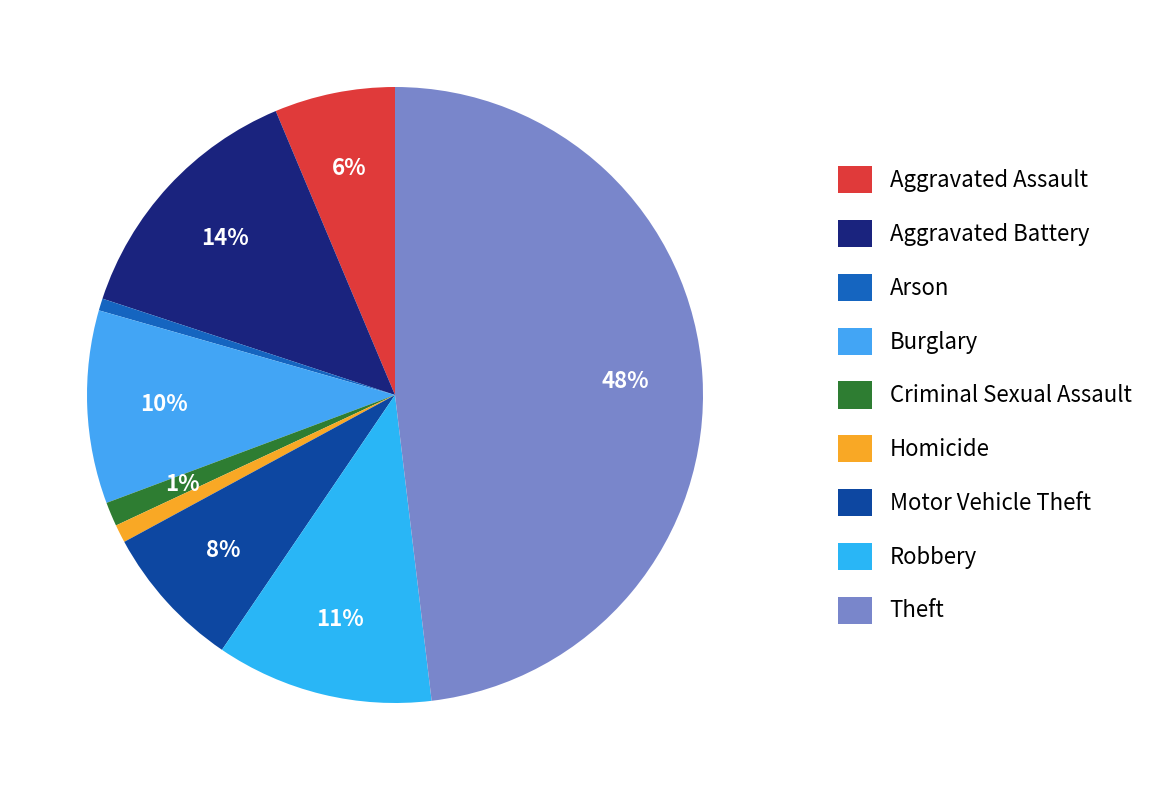

To the nearest percent, what is the difference between the largest and smallest slice percentages?

47%